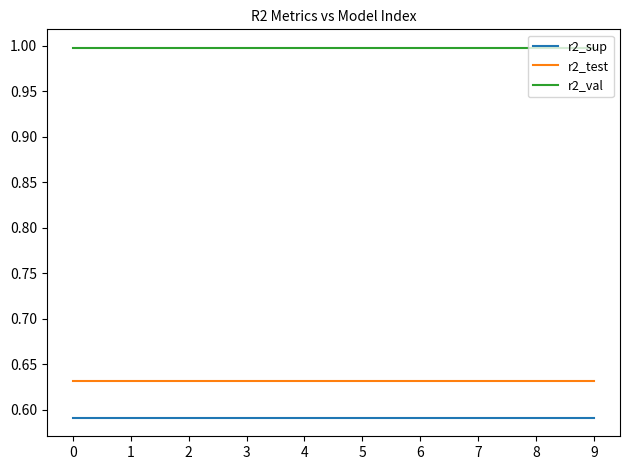

What is the difference between the highest and lowest values at 1?

0.4